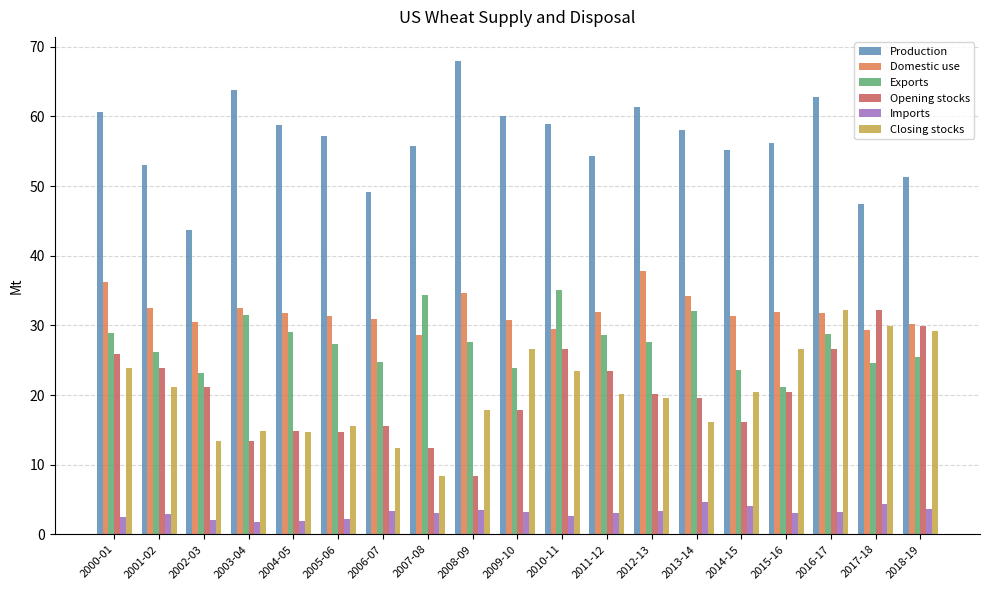

Which category has the lowest value in the Opening stocks series?

2008-09